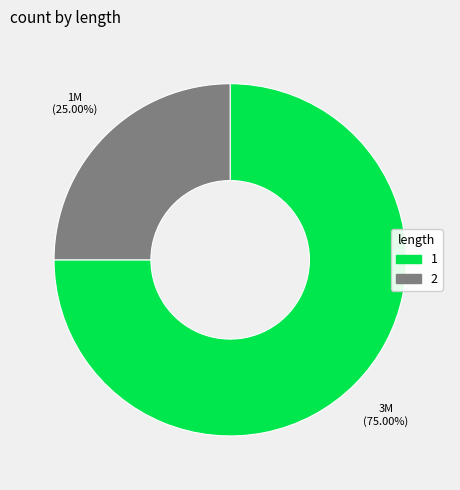

Is there any slice that represents more than half of the pie?

Yes